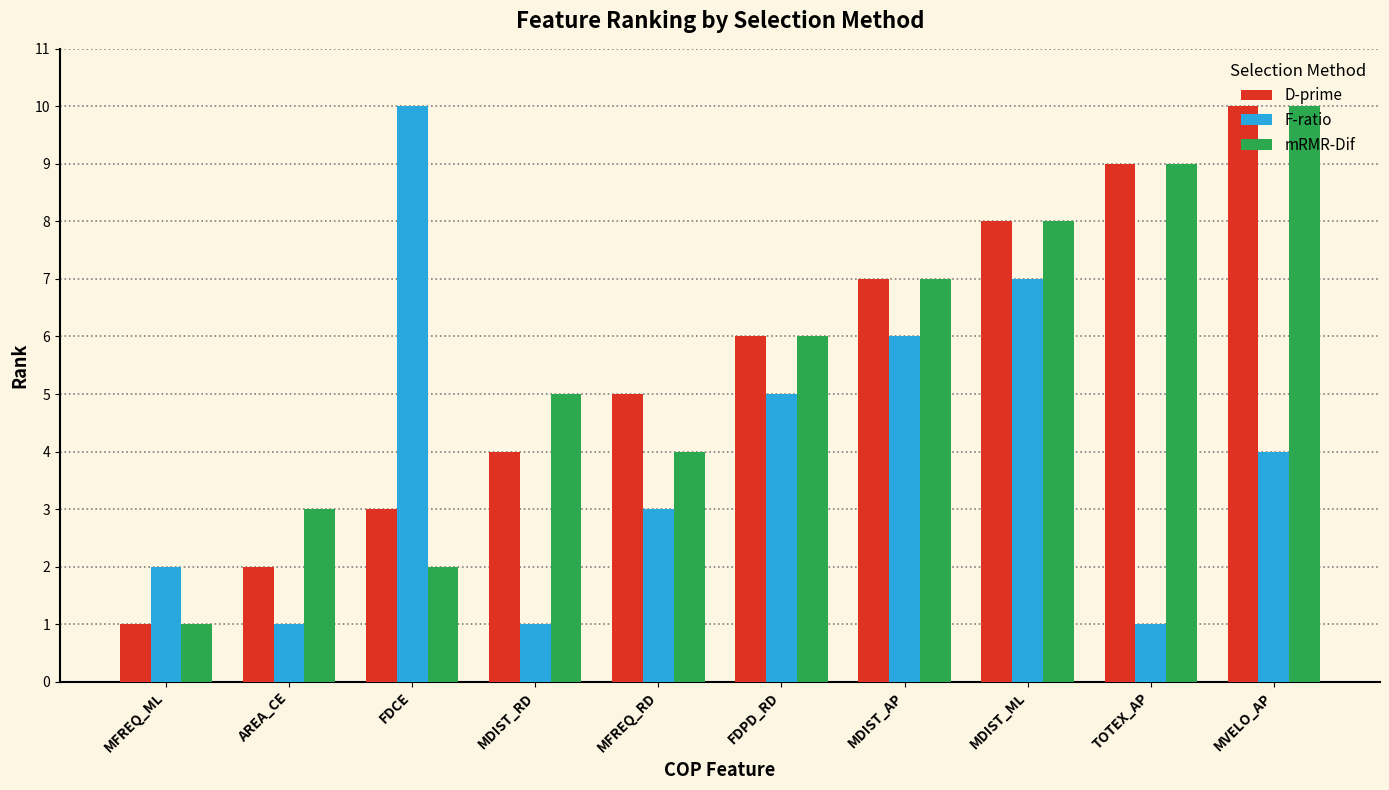

What is the spread (max minus min) of values at MFREQ_ML?

1